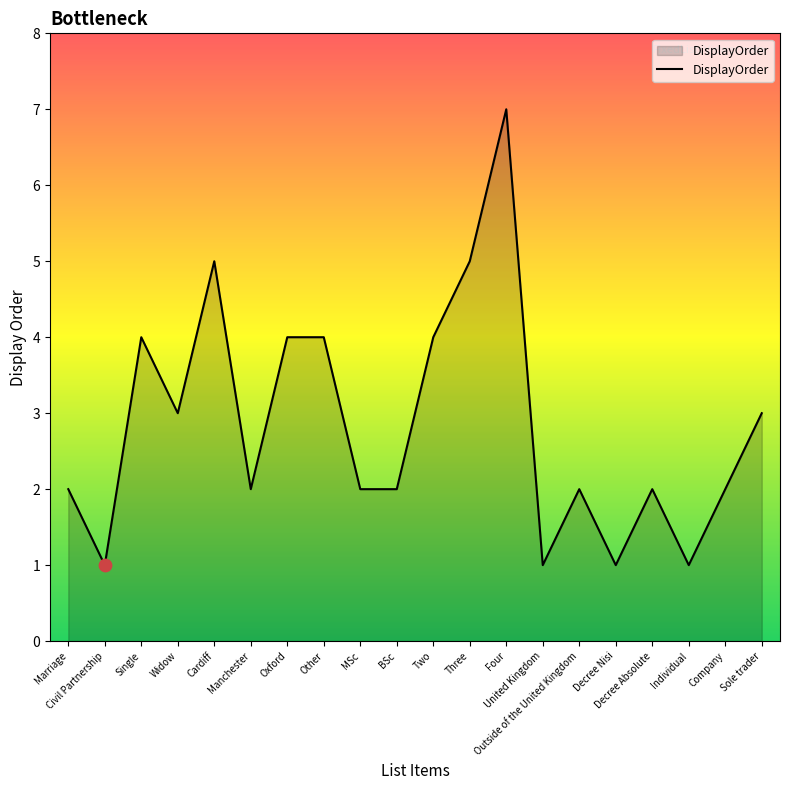

What is the change in value from Cardiff to Company?

-3